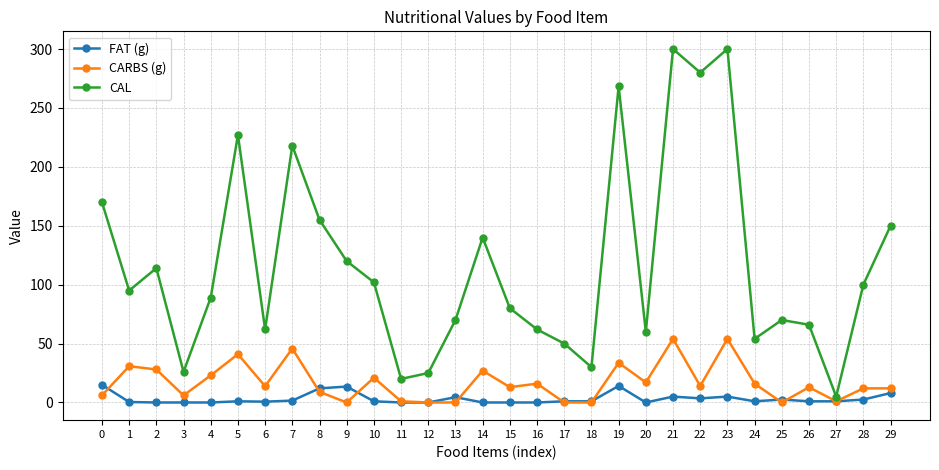

Is this an area chart (filled region under the line)?

No